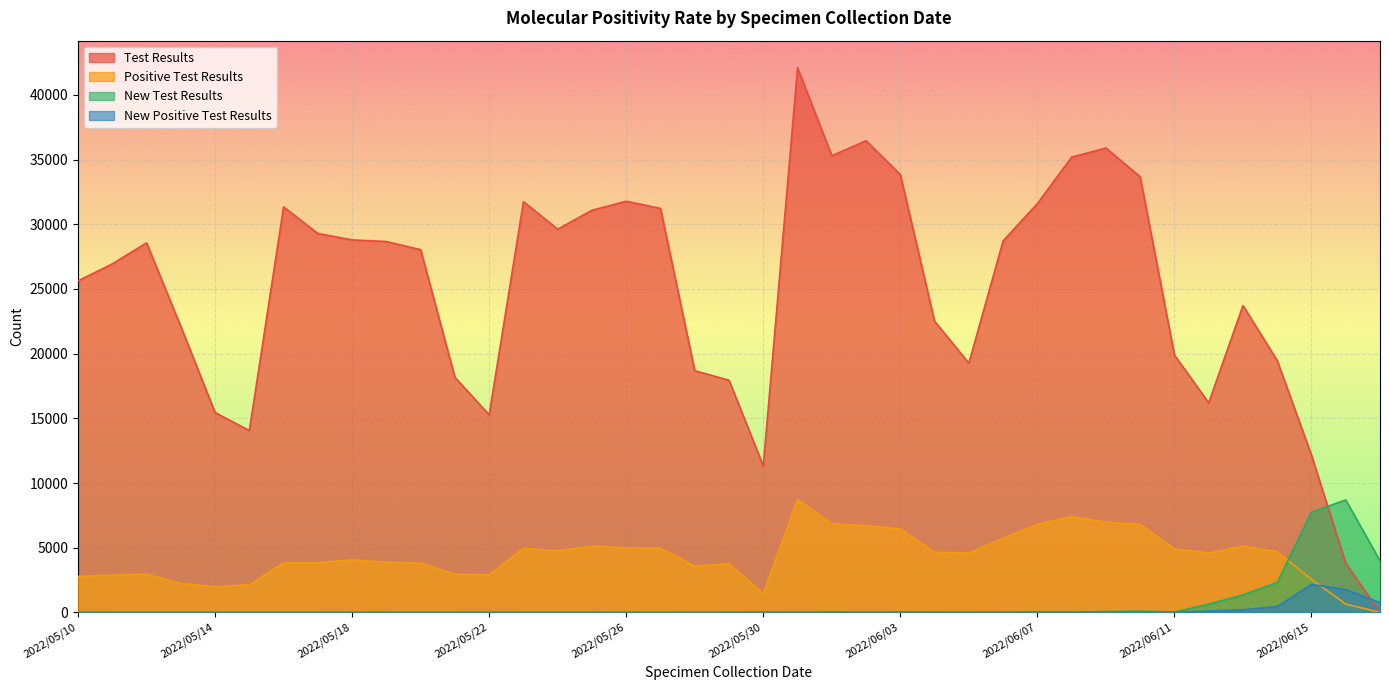

Which series has the widest spread of values?

Test Results